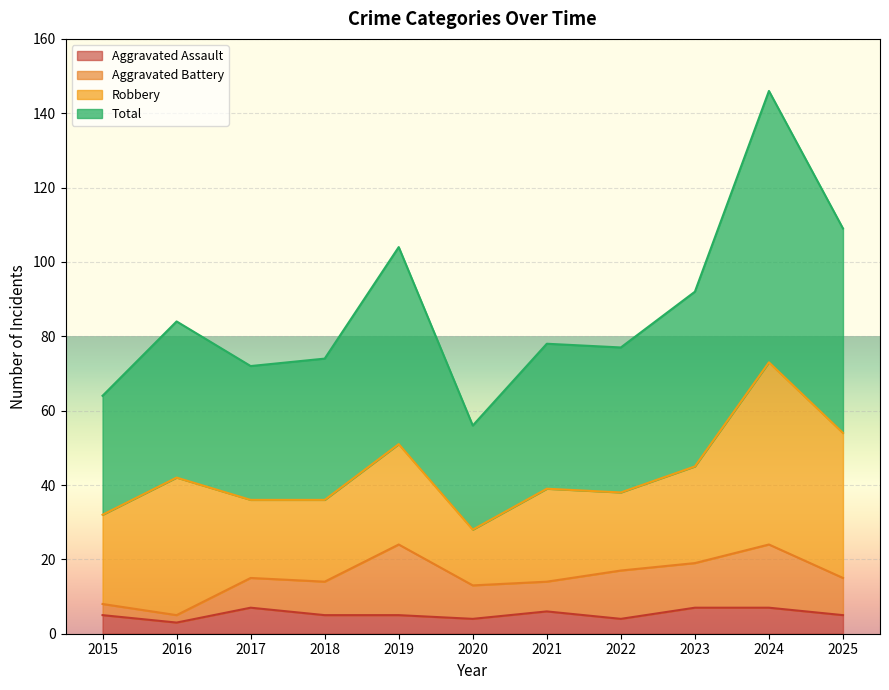

What is the maximum value shown in the chart?

146